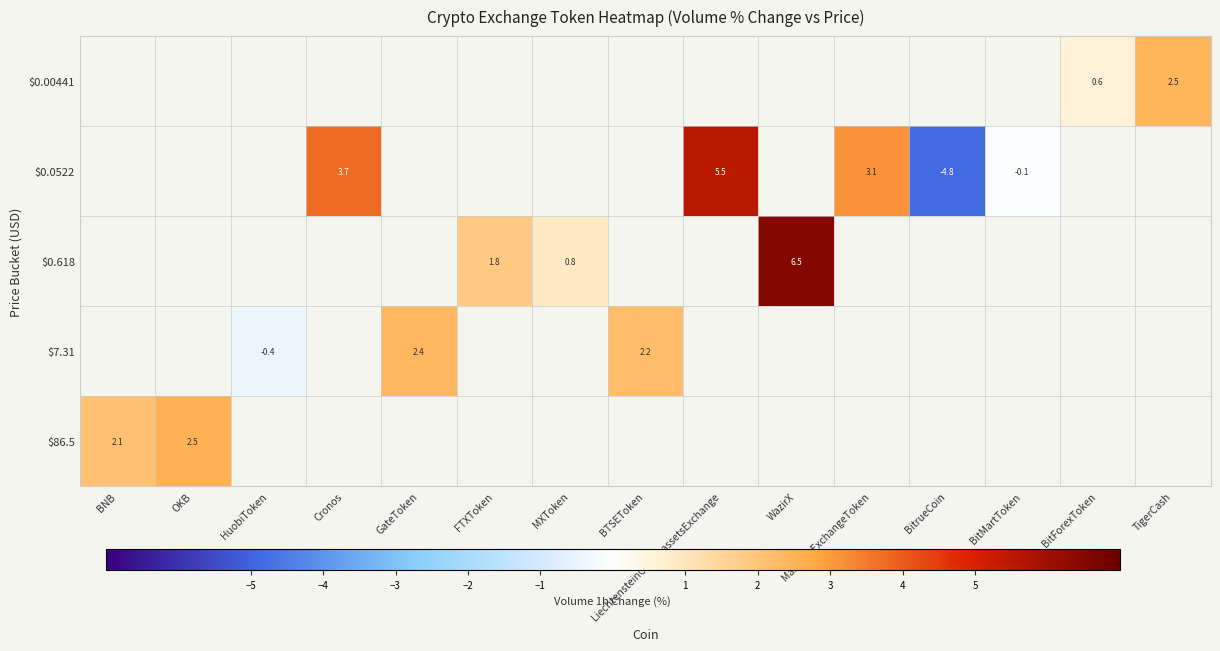

True or false: $7.31 has a value of -0.4 at HuobiToken.

True